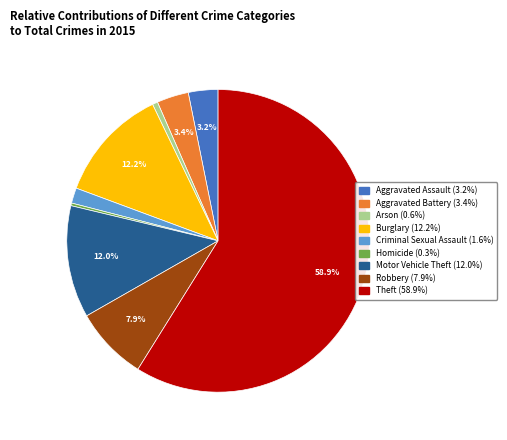

Combined, what portion of the pie is Aggravated Battery and Robbery?

11.3%